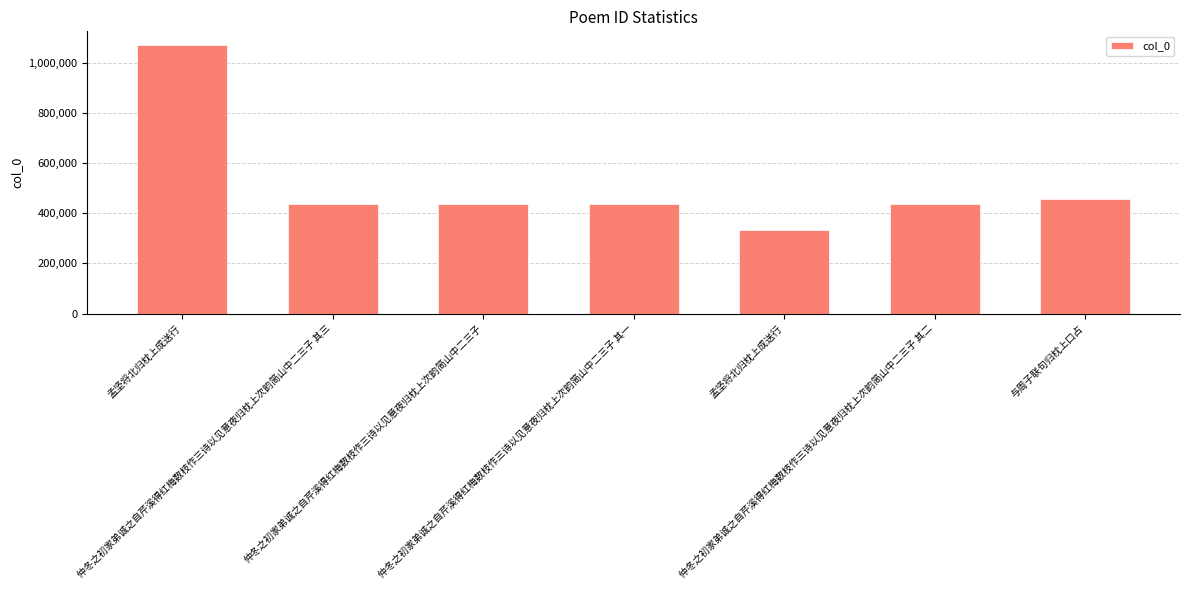

What is the change in value from 孟坚将北归枕上成送行 to 仲冬之初家弟诚之自芹溪得红梅数枝作三诗以见意夜归枕上次韵简山中二三子?

-634136